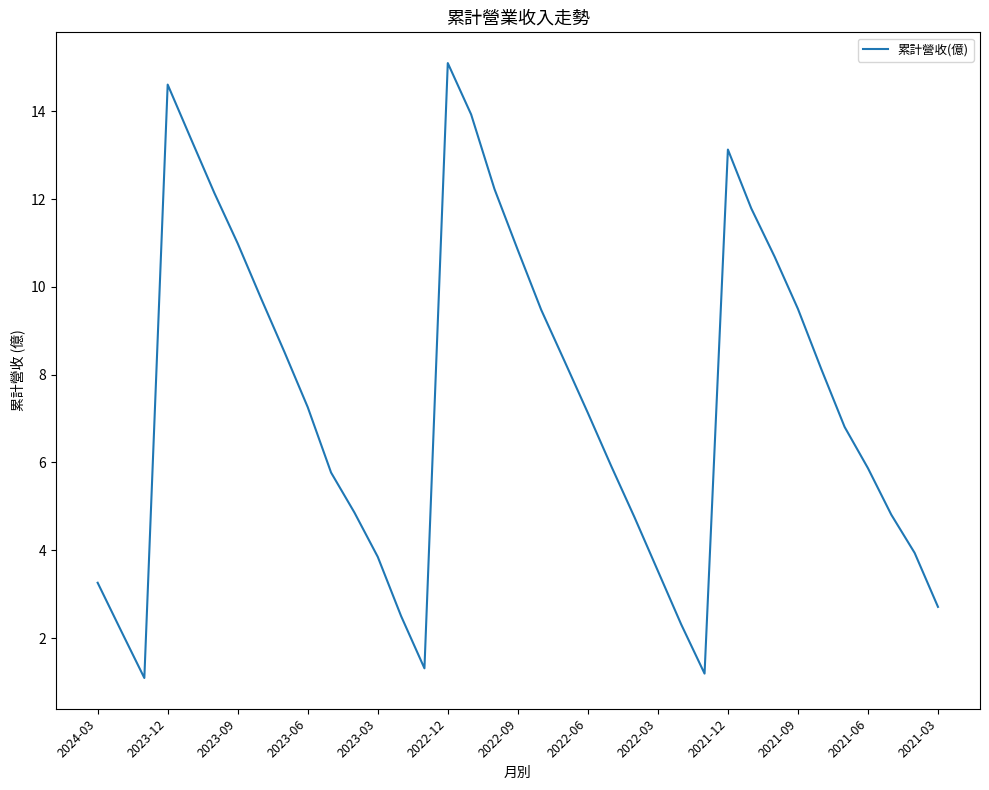

What is the minimum value shown in the chart?

1.1